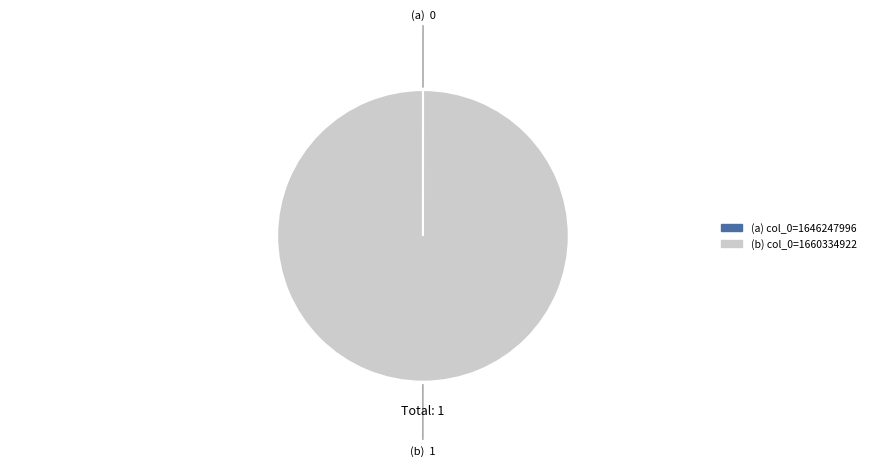

Is there any slice that represents more than half of the pie?

Yes